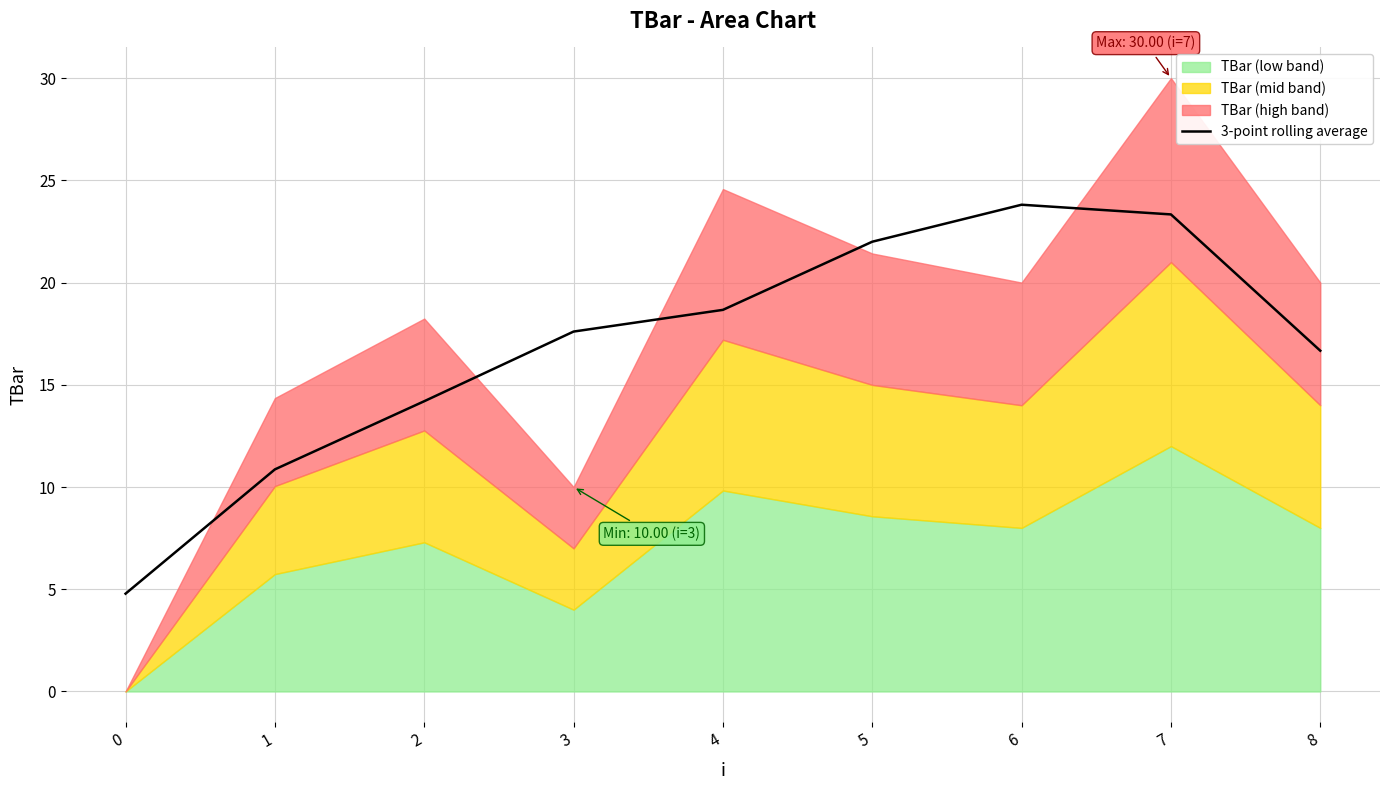

What is the value of the 9th point from the left?

16.7